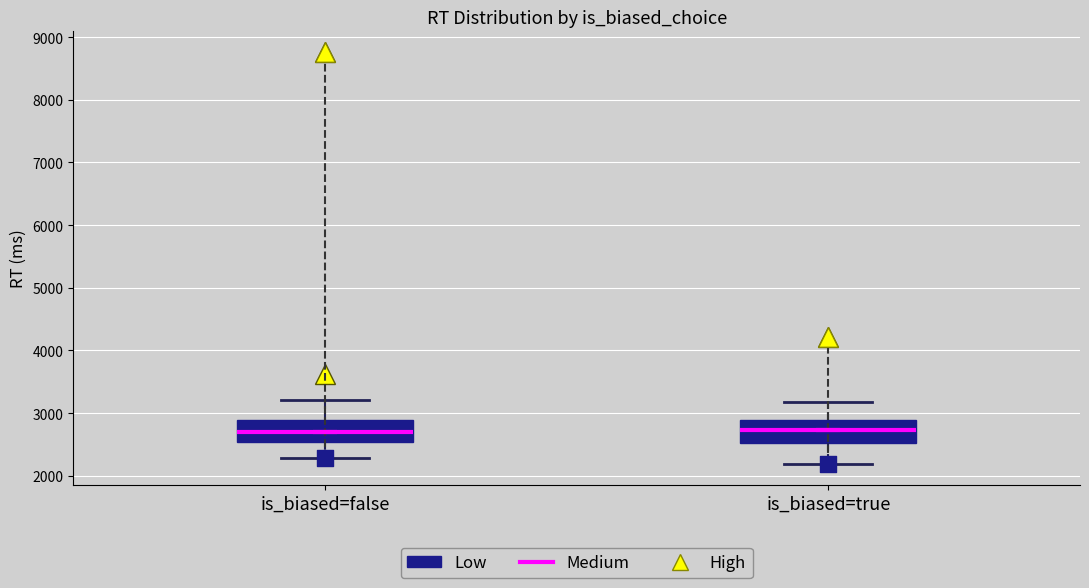

Reading left to right, transcribe this box plot: for each box, give where its median line is, the range the box spans, and where its two whiskers end, as read against the y-axis. The values are not printed on the chart, so give them approximately, as read against the axis.

is_biased=false: median 2700, box 2500 to 2900, whiskers 2300 to 3200
is_biased=true: median 2700, box 2500 to 2900, whiskers 2200 to 3200